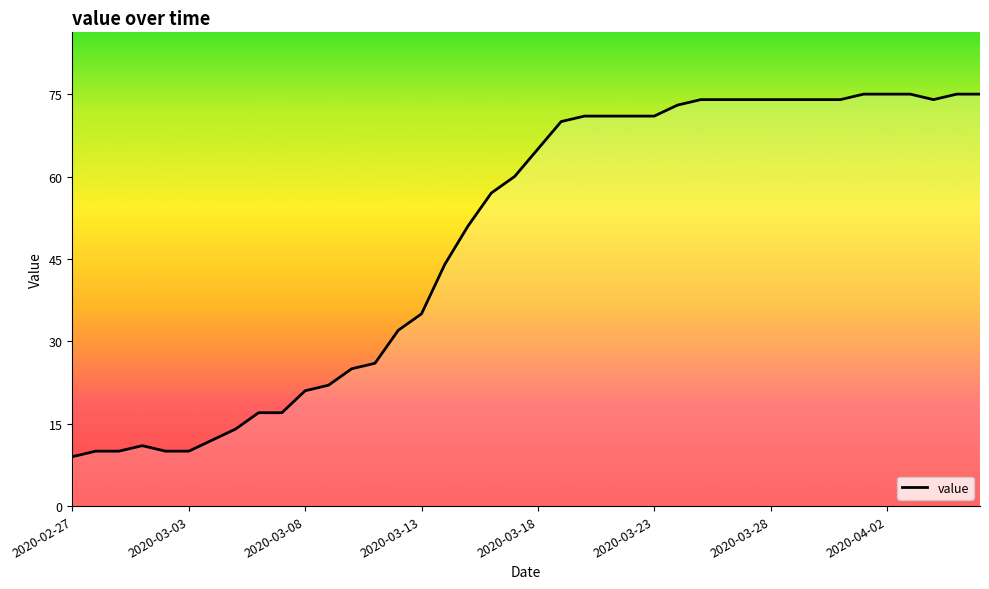

What is the difference between the maximum and minimum values?

66